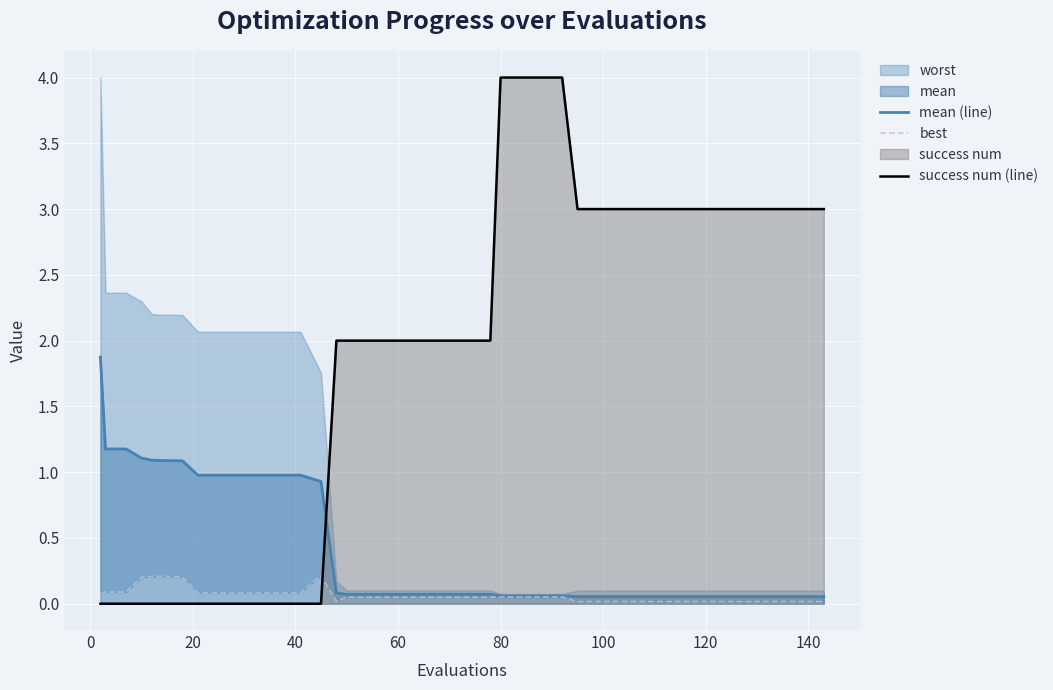

List the series in order of their peak value, lowest first.

best, mean (line), success num (line)